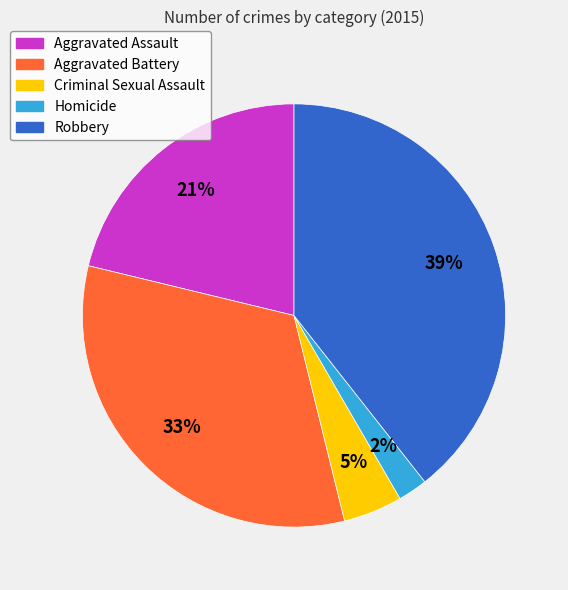

To the nearest percent, what is the combined percentage of Robbery and Aggravated Battery?

72%